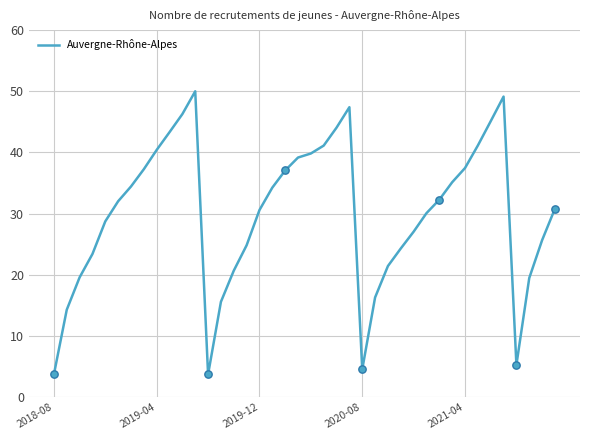

What is the minimum value shown in the chart?

3.7